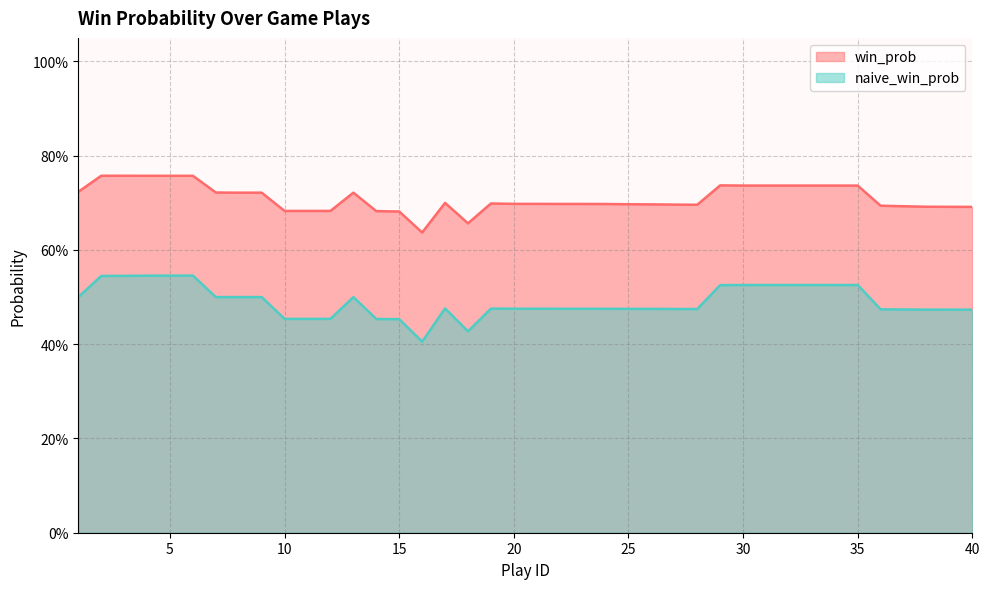

What is the difference between the maximum and minimum values in the naive_win_prob series?

0.1